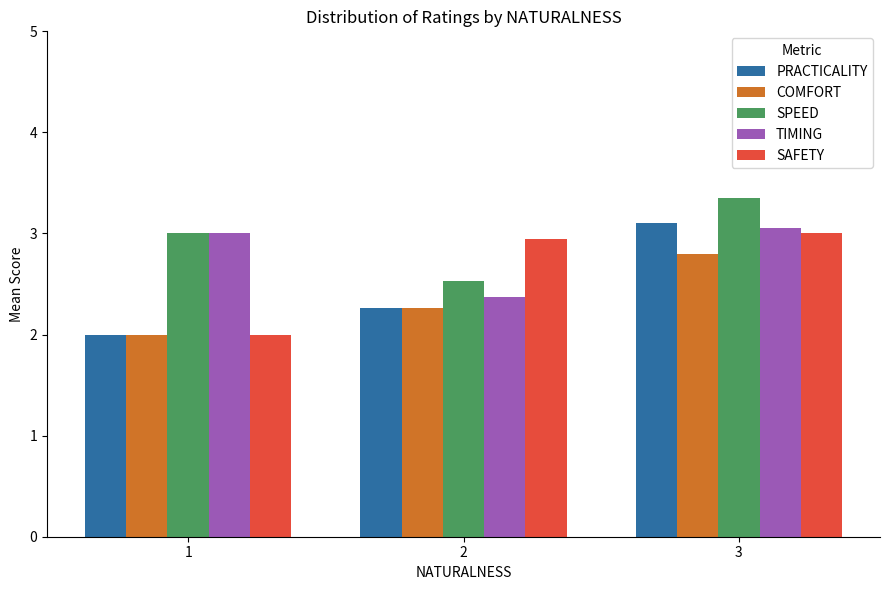

What are all the series names shown in the legend?

PRACTICALITY, COMFORT, SPEED, TIMING, SAFETY